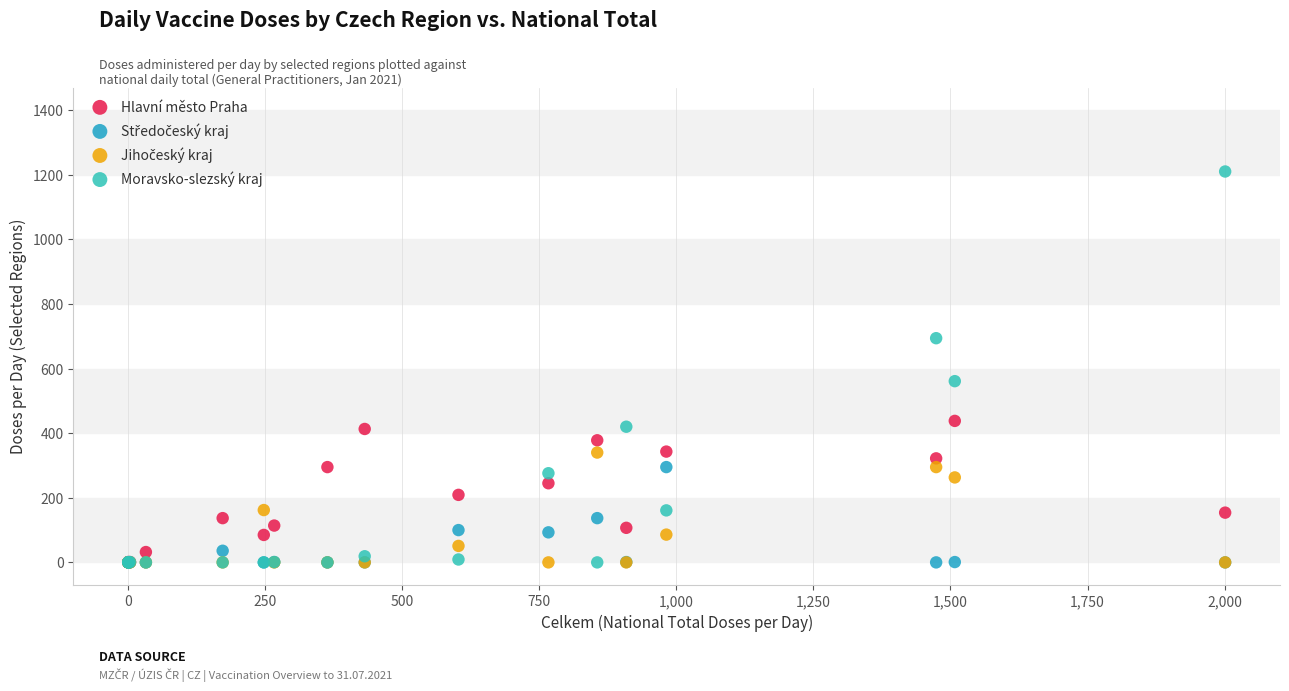

Which series reaches the maximum Y coordinate?

Moravsko-slezský kraj